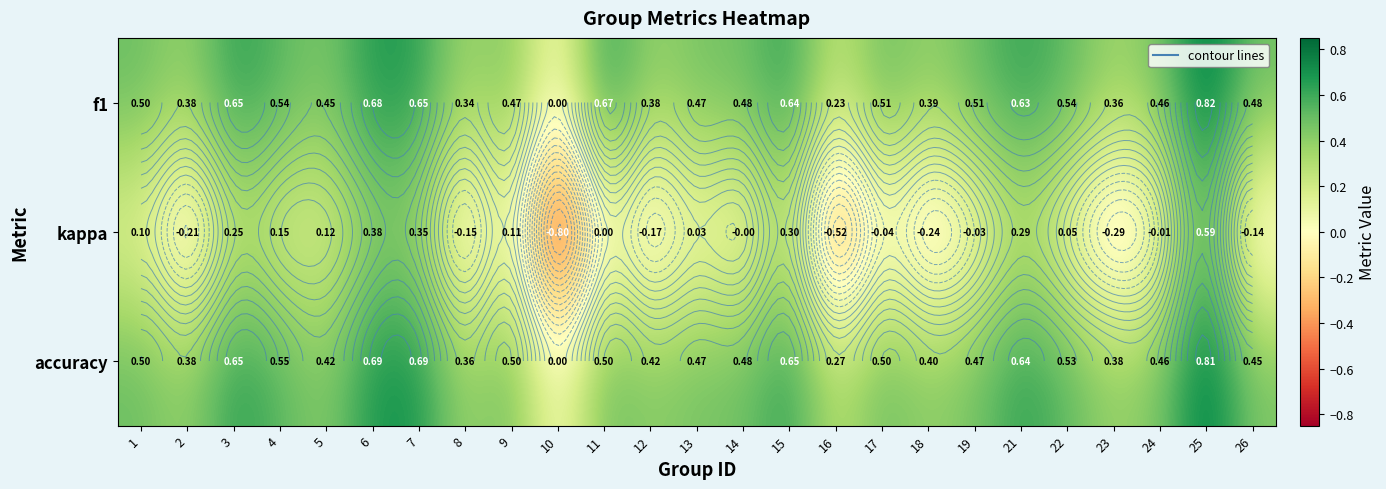

Is it true that accuracy equals 0.7 at 23?

False